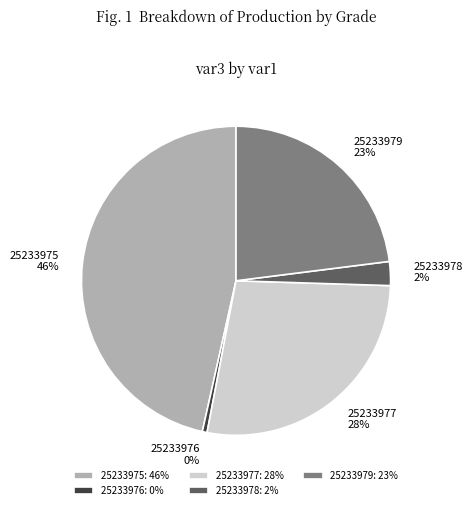

Rank the categories by value from highest to lowest.

25233975, 25233977, 25233979, 25233978, 25233976